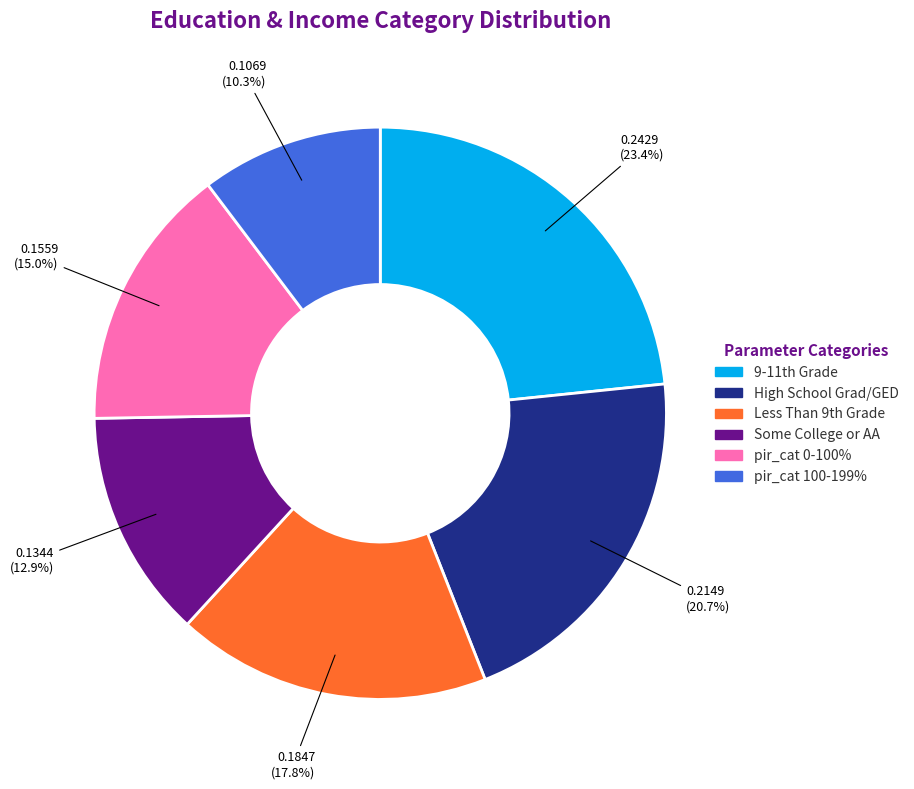

Count the number of slices in the pie.

6